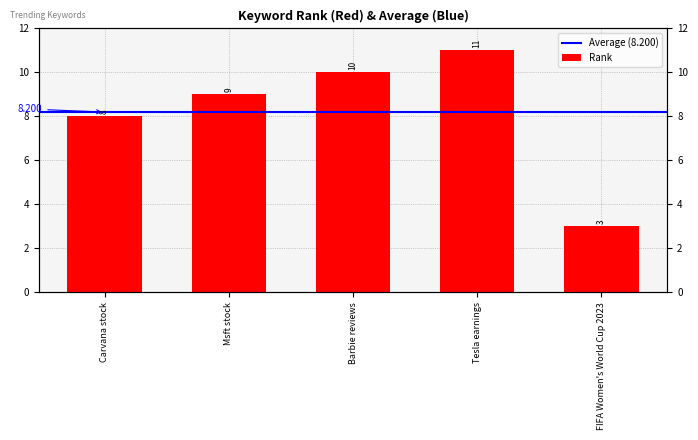

At which label does the data first exceed 9?

Barbie reviews